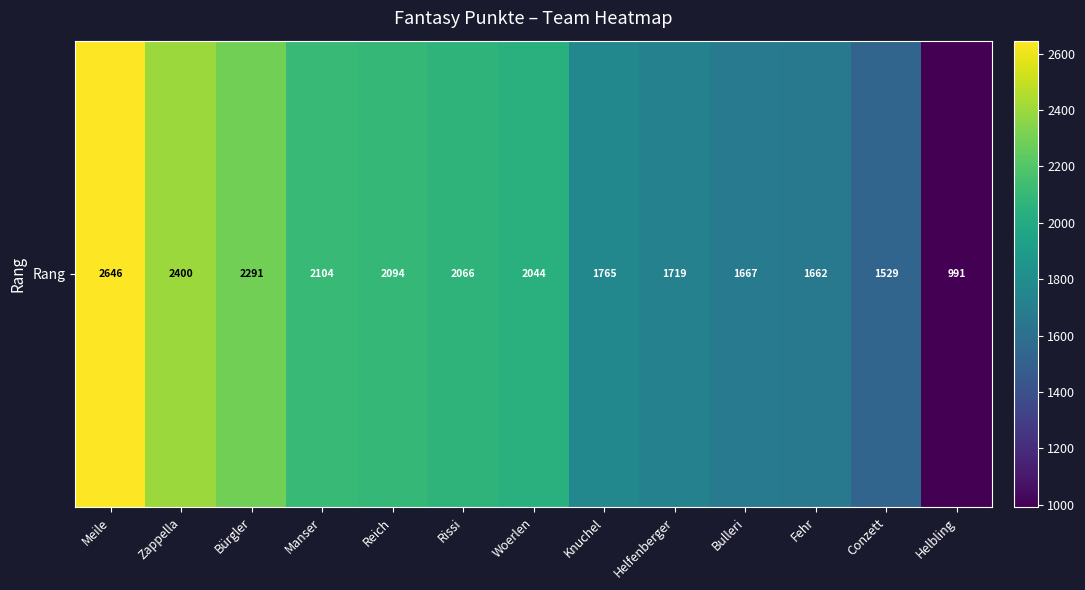

How many values are below 2044?

6